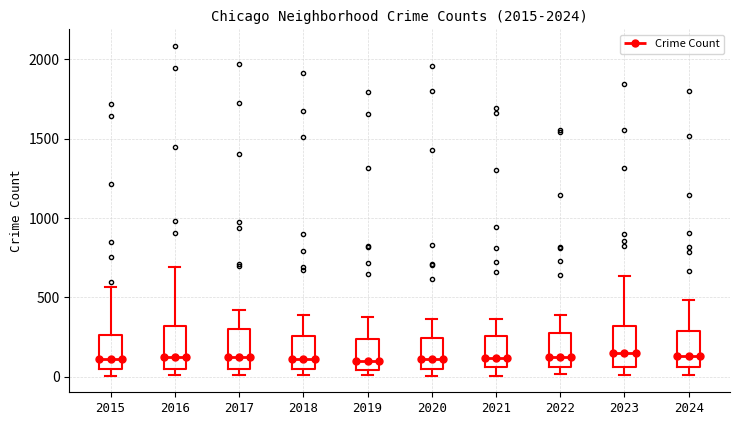

Where does the lower whisker of the box at x = 2024 end on the y-axis? The values are not printed on the chart, so give them approximately, as read against the axis.

0